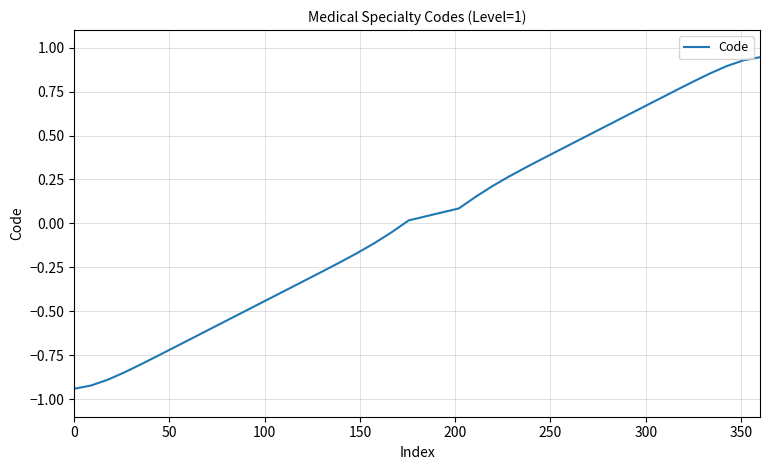

What is the difference between the maximum and minimum values?

1.9